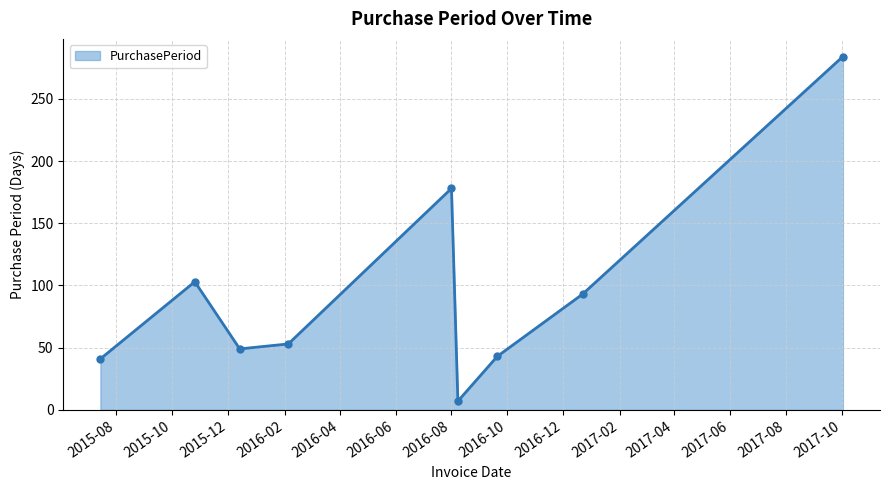

What is the maximum value shown in the chart?

284